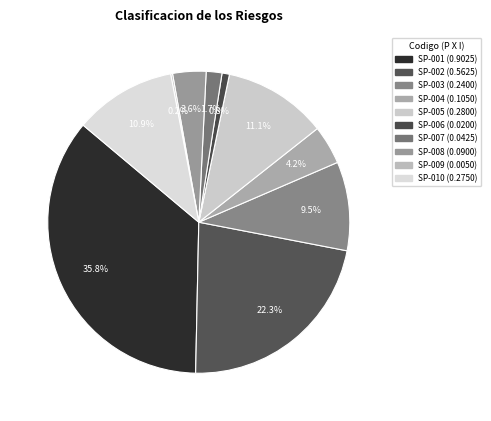

To the nearest percent, what is the difference between the largest and smallest slice percentages?

36%